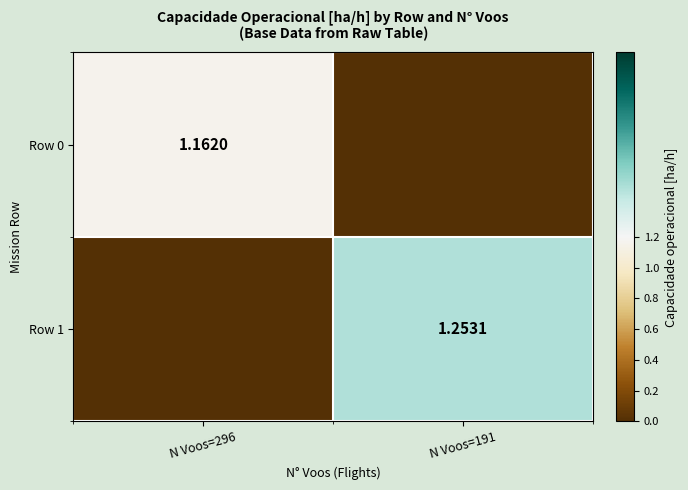

True or false: Row 0 has a value of 1.6 at N Voos=296.

False